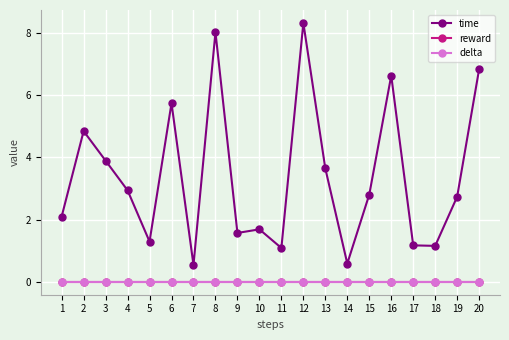

Is this an area chart (filled region under the line)?

No